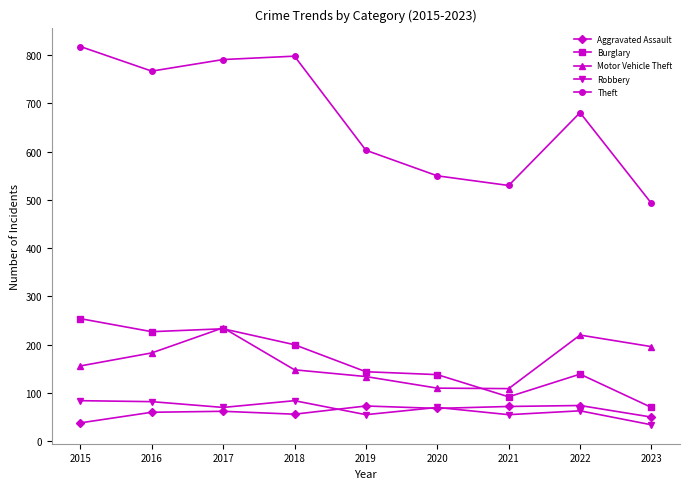

What is the value of the Robbery point at the 9th from the left?

34